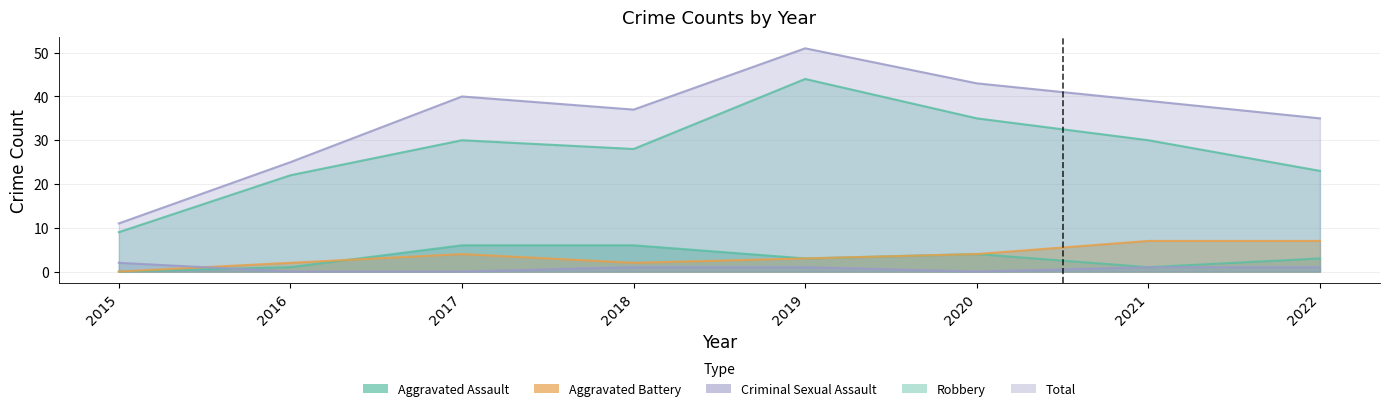

Which series changed the most between 2018 and 2022?

Aggravated Battery